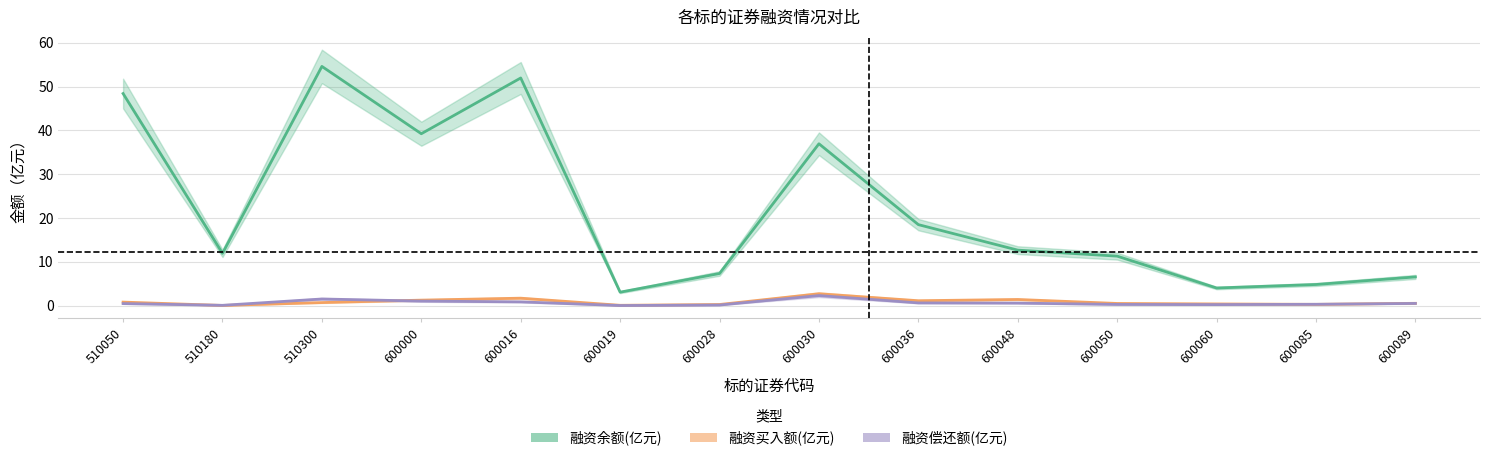

List the labels in order of 融资买入额(亿元) value, largest first.

600030, 600016, 600048, 600000, 600036, 510050, 510300, 600089, 600050, 600060, 600085, 600028, 600019, 510180